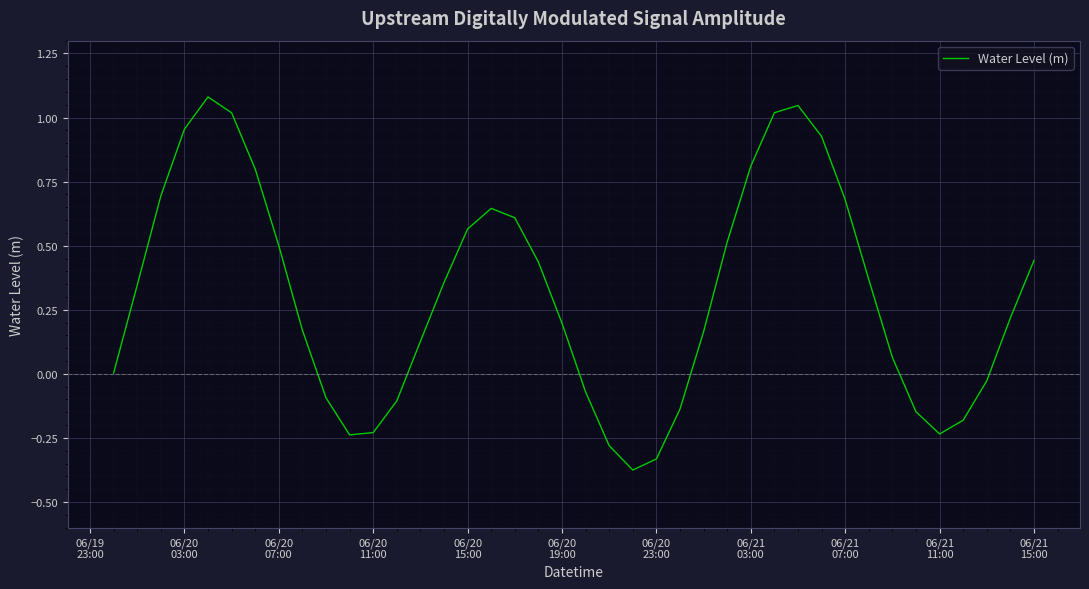

How many points are higher than both their immediate neighbors (excluding endpoints)?

3